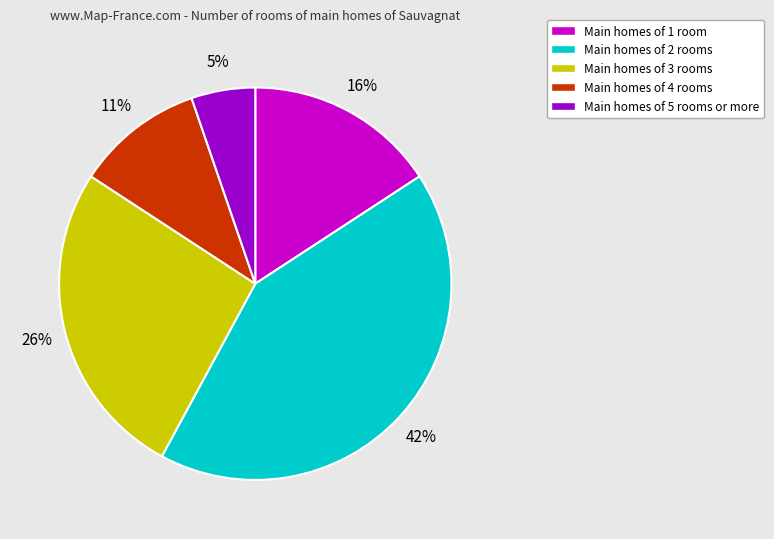

Is there a majority slice in this chart?

No